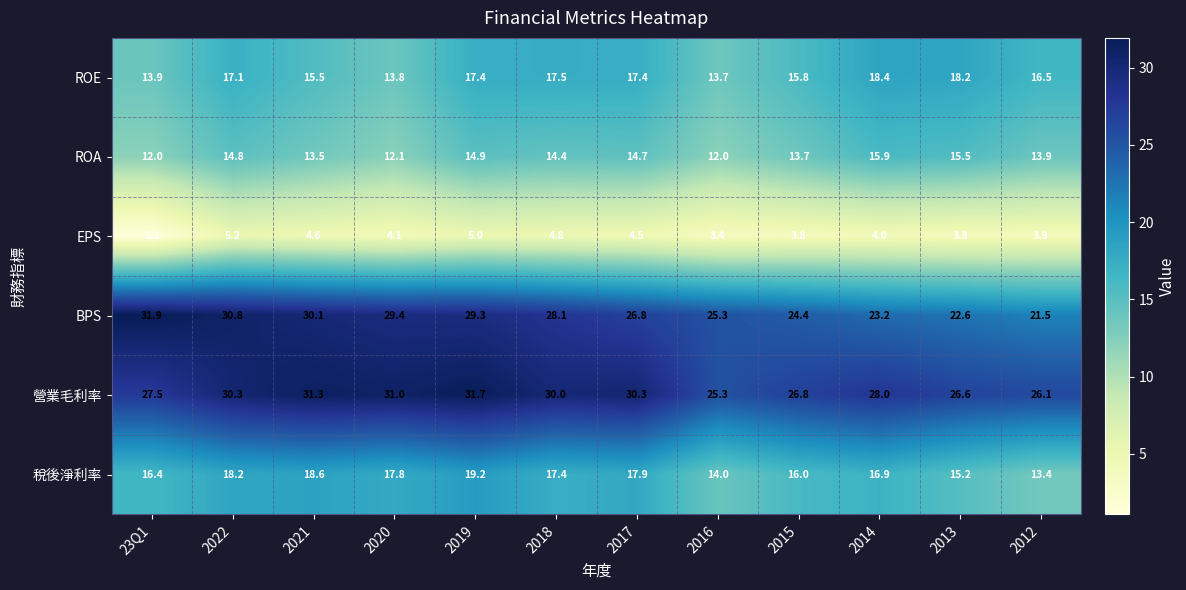

Which series has the largest total across all categories?

營業毛利率